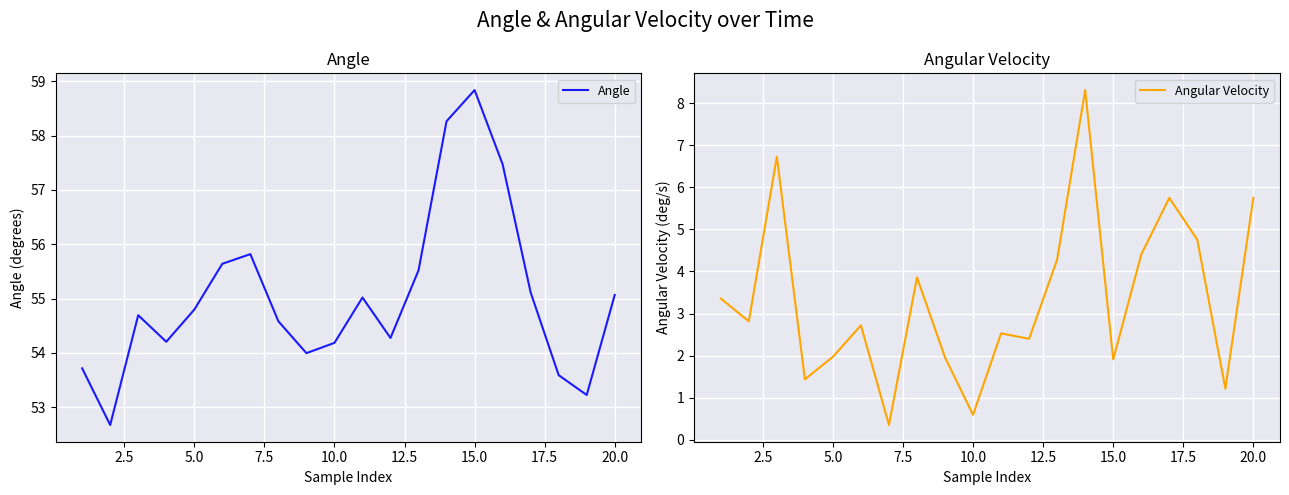

Which series has the largest range (max minus min)?

Angular Velocity